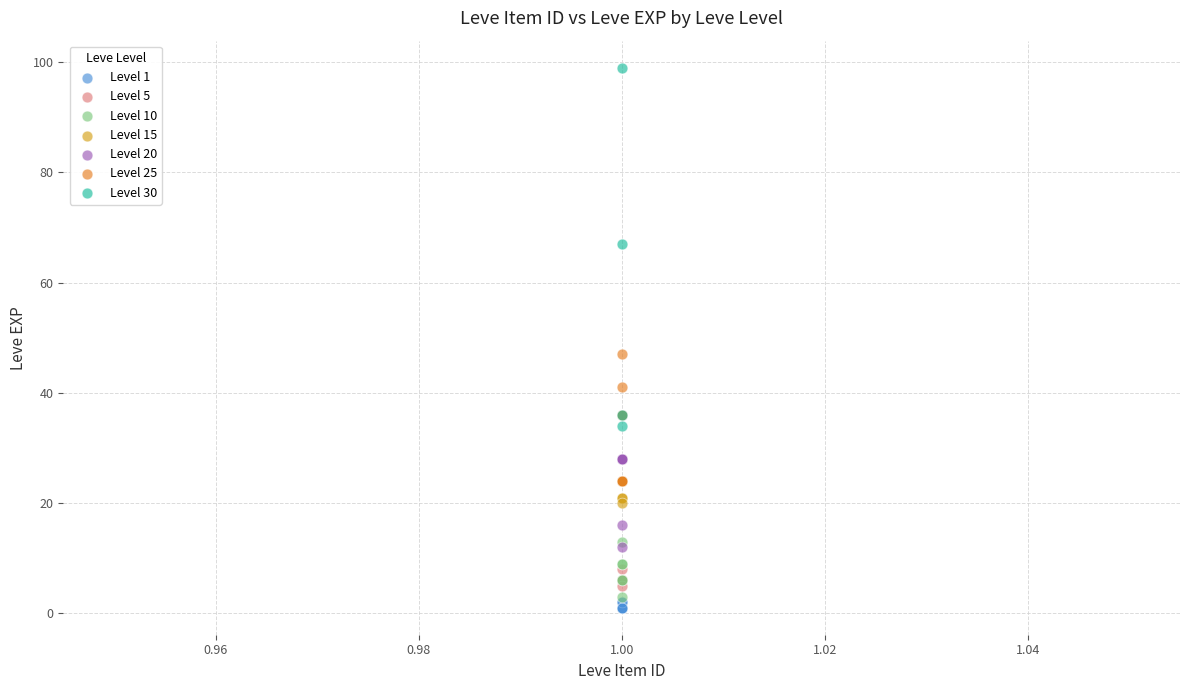

Which series has the widest spread of Y values?

Level 30